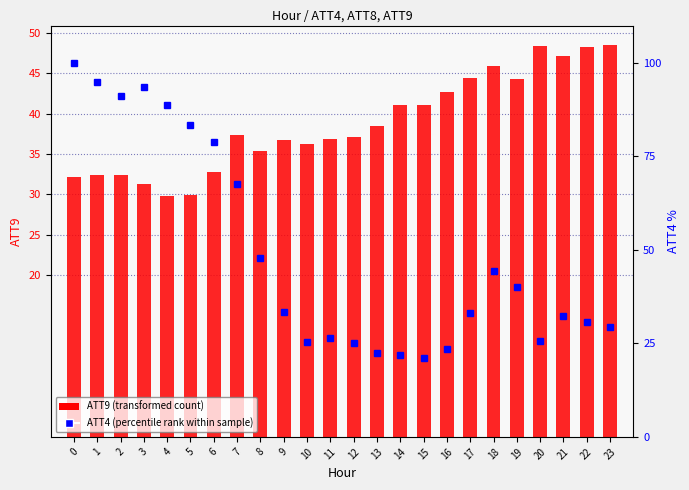

What is the value of the ATT4 (percentile rank within sample) bar at the 13th from the left?

25.0